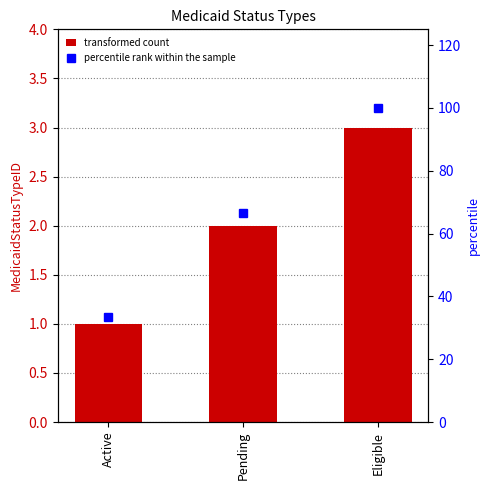

Where does the MedicaidStatusTypeID series first go above 2?

Eligible